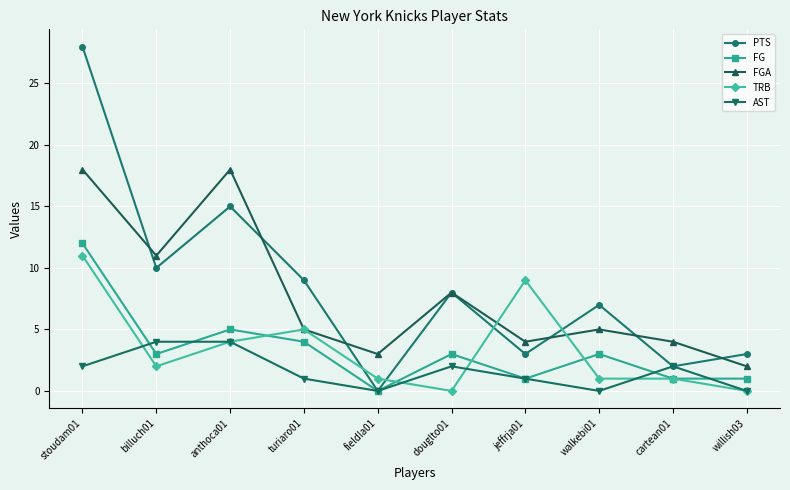

What is the sum of all FG values?

33